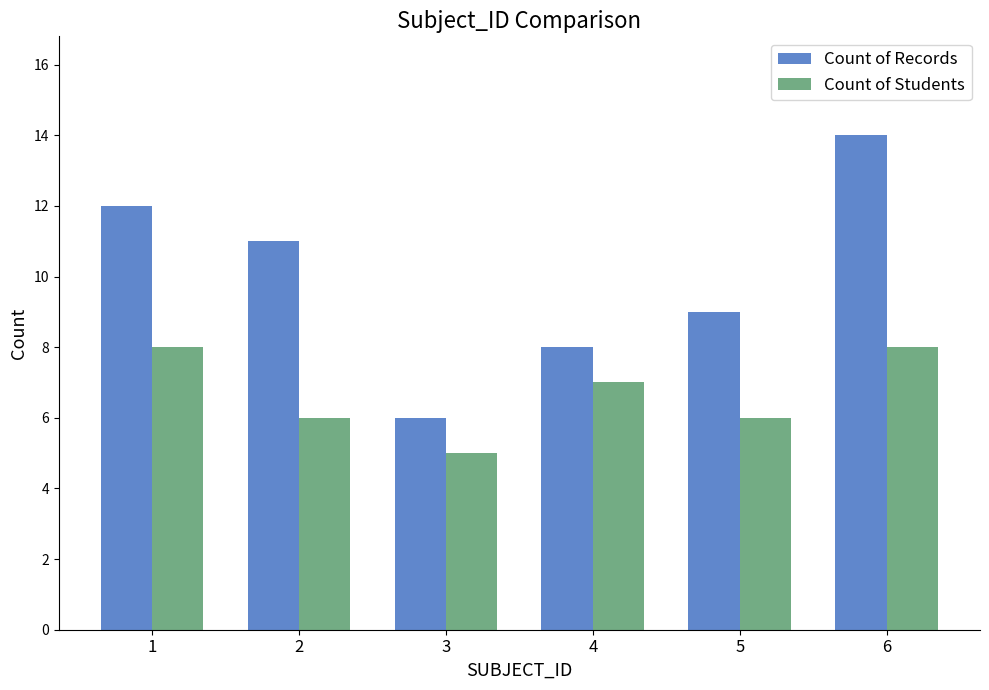

Is the value of Count of Students at 3 greater than the value of Count of Records at 2?

No